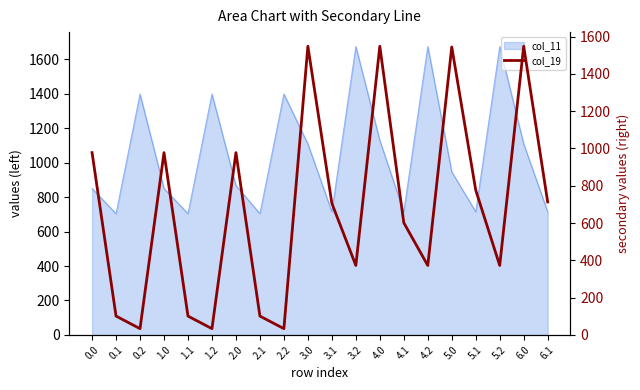

The value of col_11 at 4.2 is 1674.9. True or false?

True